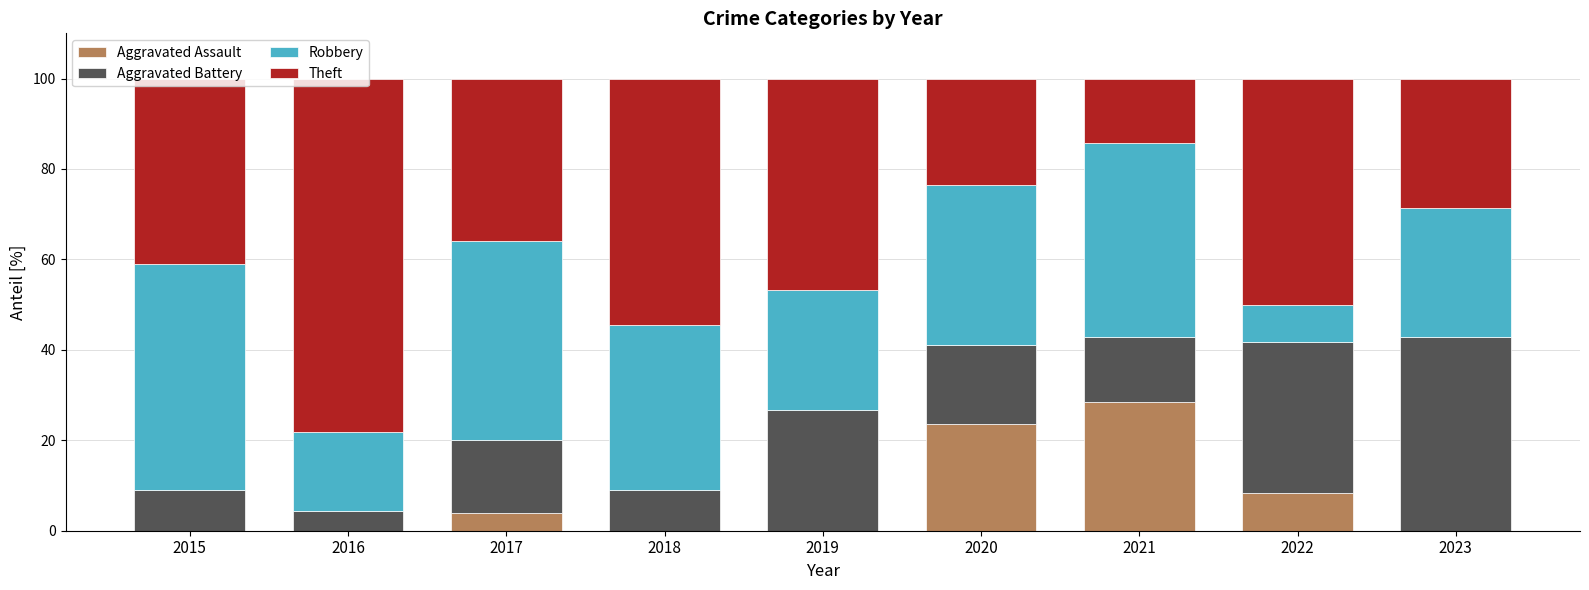

The value of Aggravated Assault at 2020 is 23.5. True or false?

True